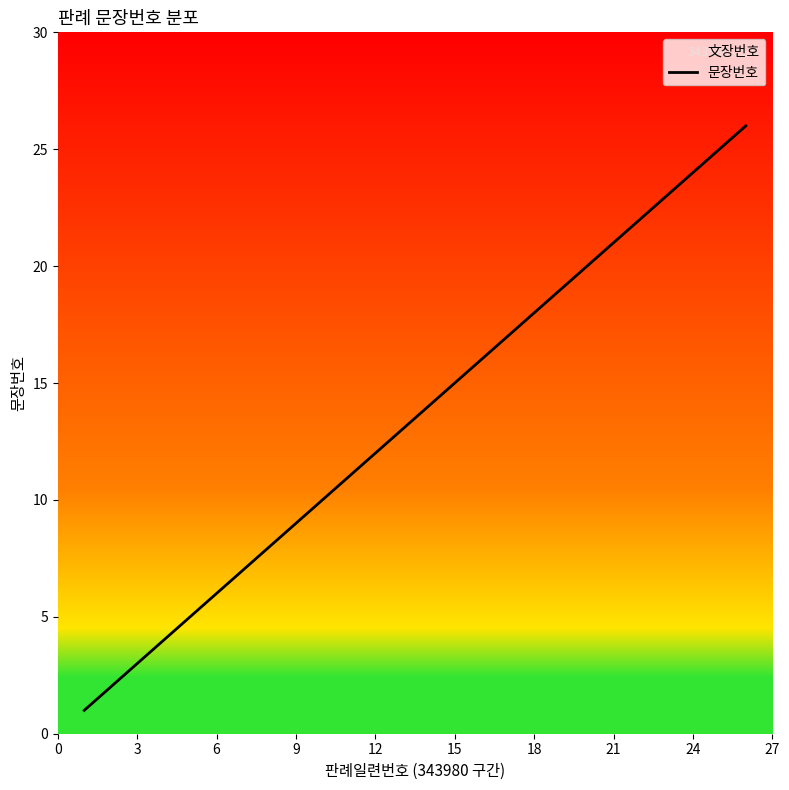

The value at 3 is 3. True or false?

True